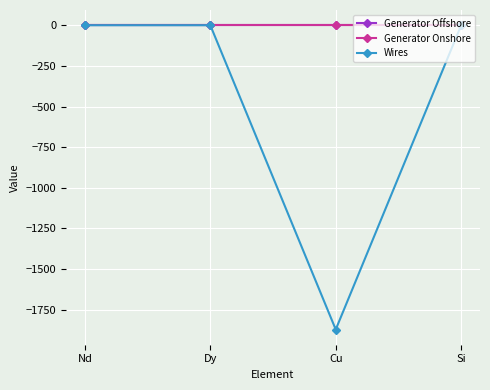

True or false: Wires has a value of -1871.3 at Cu.

True